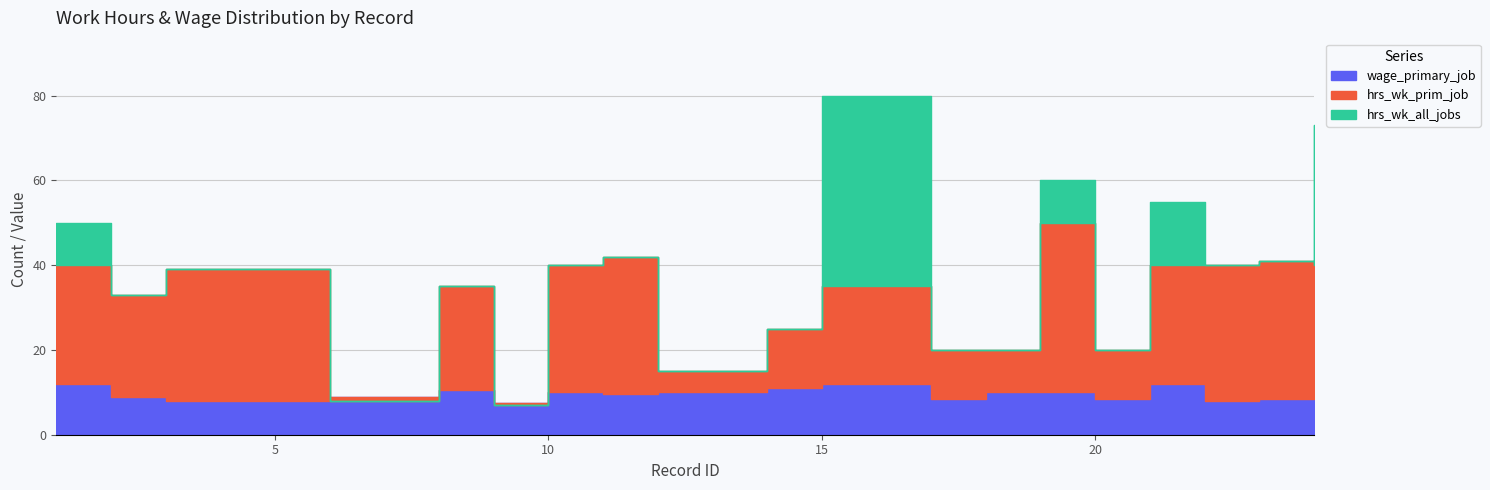

What is the difference between the highest and lowest values at 21?

43.0